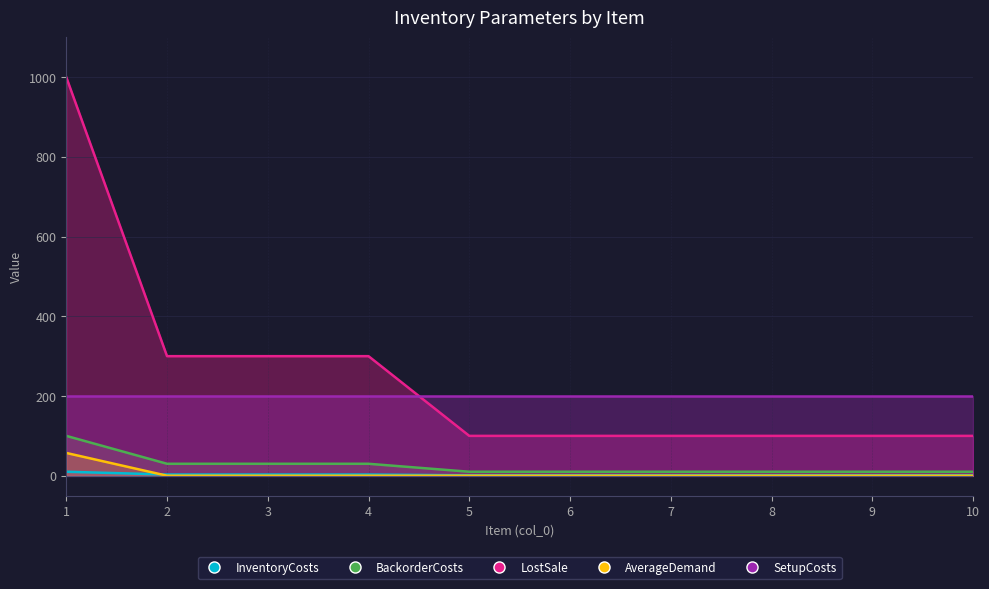

What is the spread (max minus min) of values at 1?

990.0